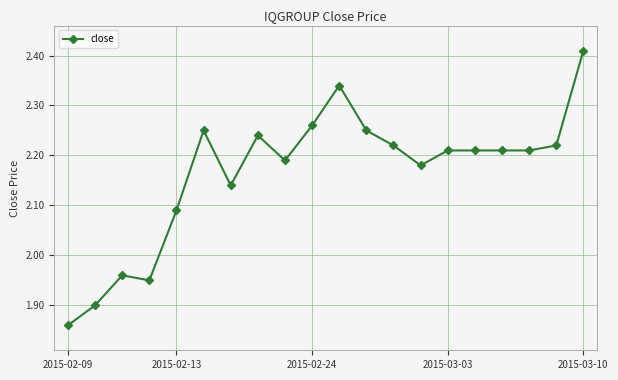

True or false: there are more than 0 points higher than both neighbors.

True